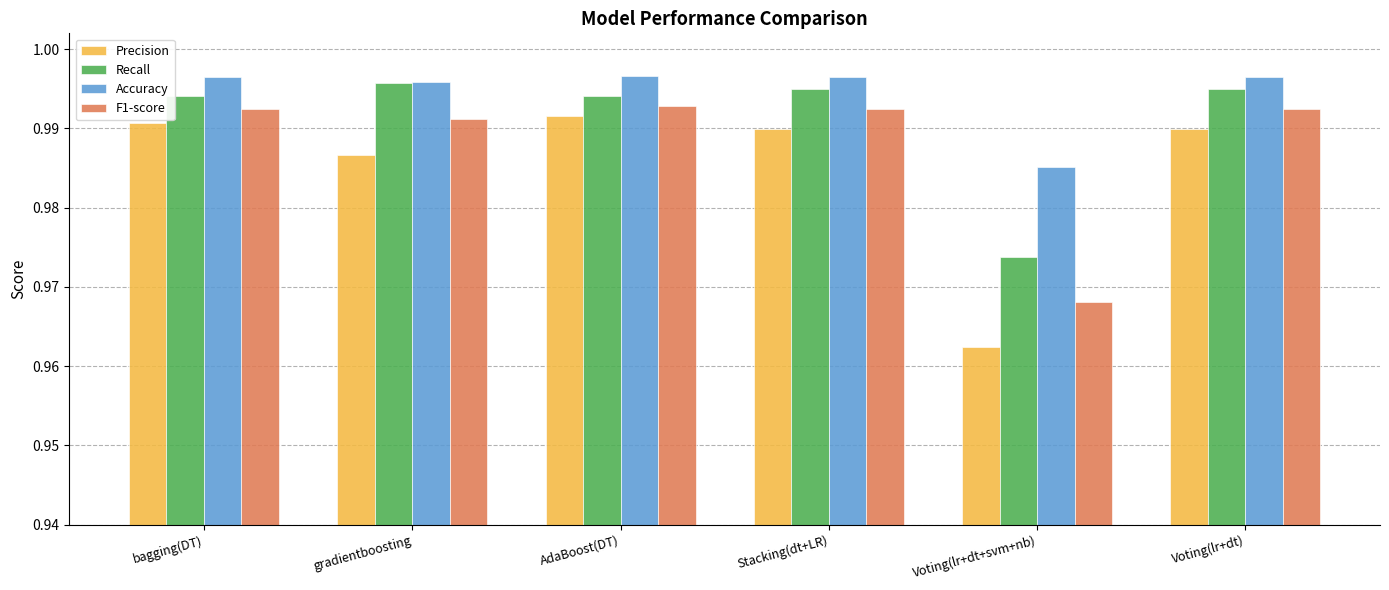

How many F1-score values are between 0 and 1?

6